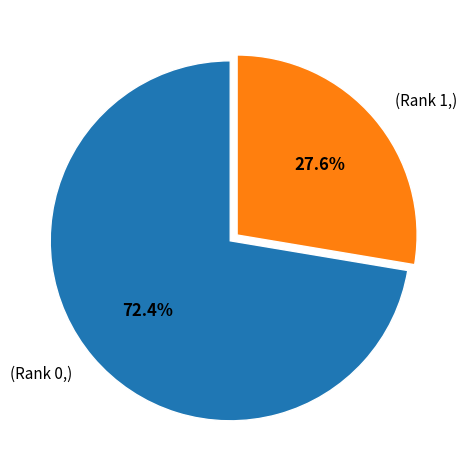

Count the number of slices in the pie.

2